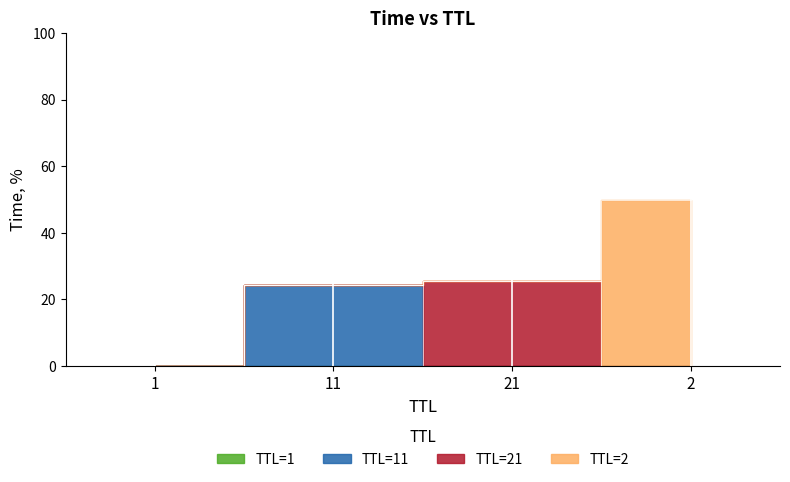

What is the average value?

25.0